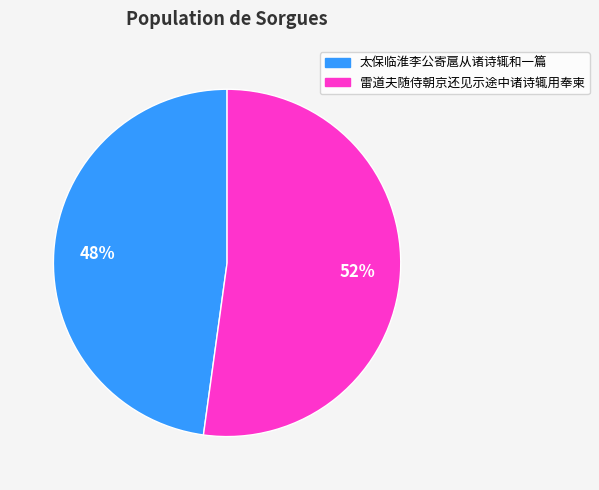

Is it true that 雷道夫随侍朝京还见示途中诸诗辄用奉柬 is 63% of the pie?

False